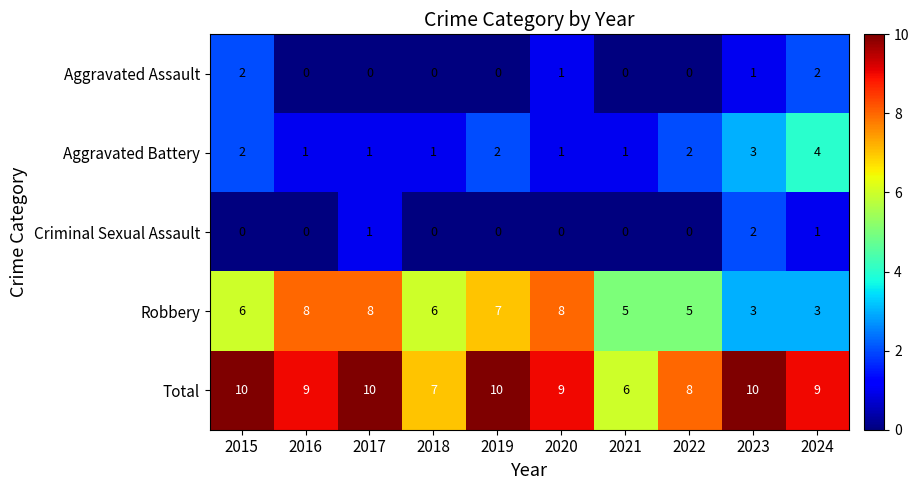

The Robbery series shows 3 at 2023. True or false?

True